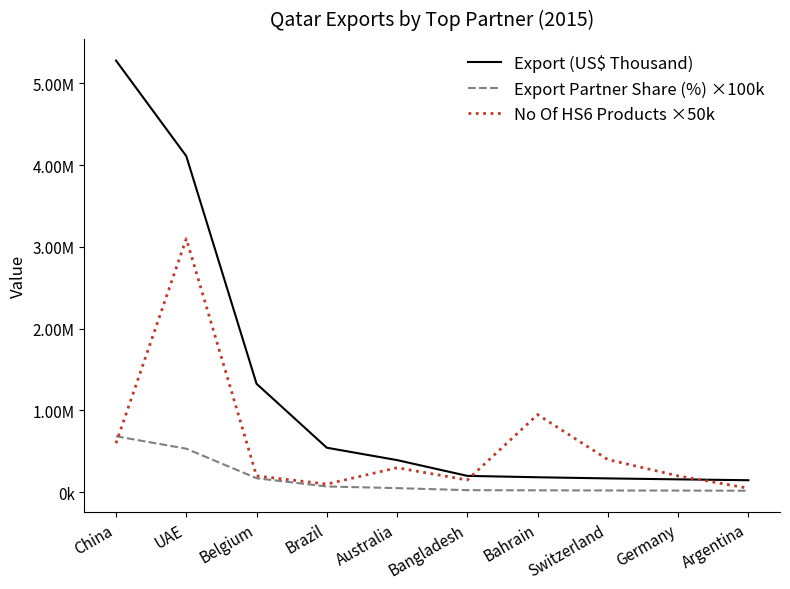

Does the chart have visible grid lines?

No